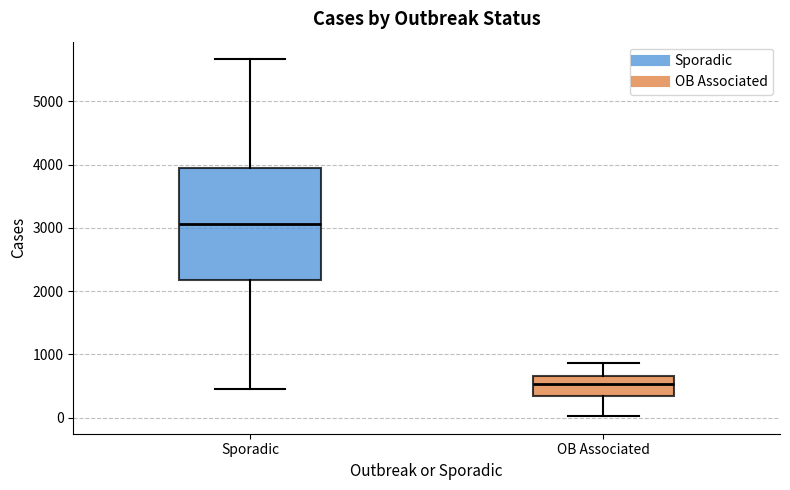

Where is the lower edge of the box for Sporadic on the y-axis? The values are not printed on the chart, so give them approximately, as read against the axis.

2200